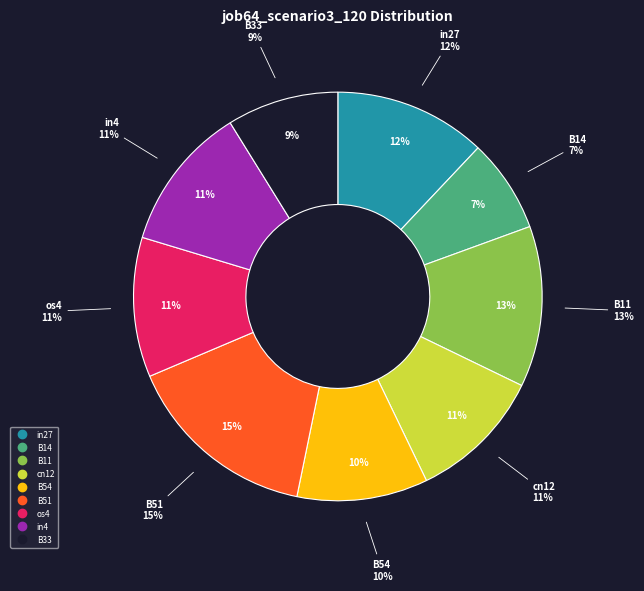

Do B51 and in27 together represent more than half of the pie?

No